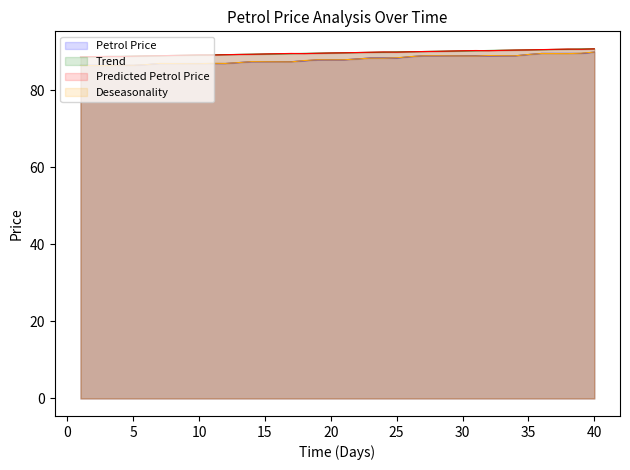

What is the difference between the maximum and minimum values in the Petrol Price series?

3.4